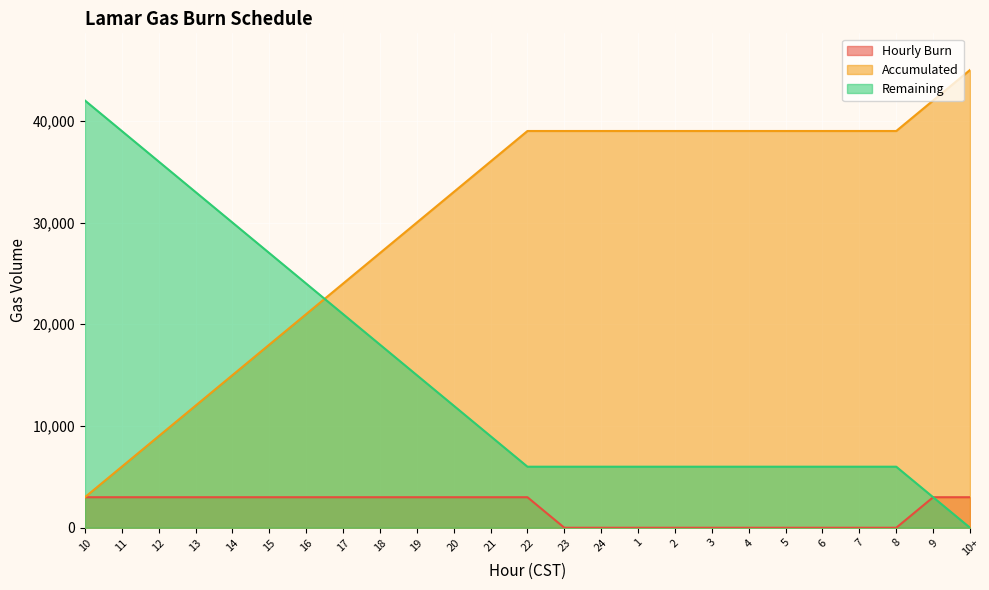

The value of Hourly Burn at 13 is 3000. True or false?

True